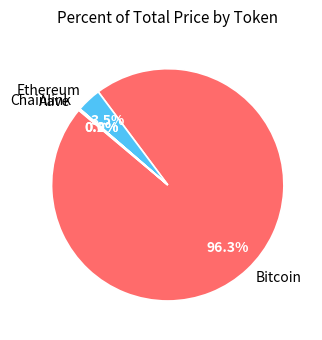

Does Bitcoin account for over 50% of the chart?

Yes